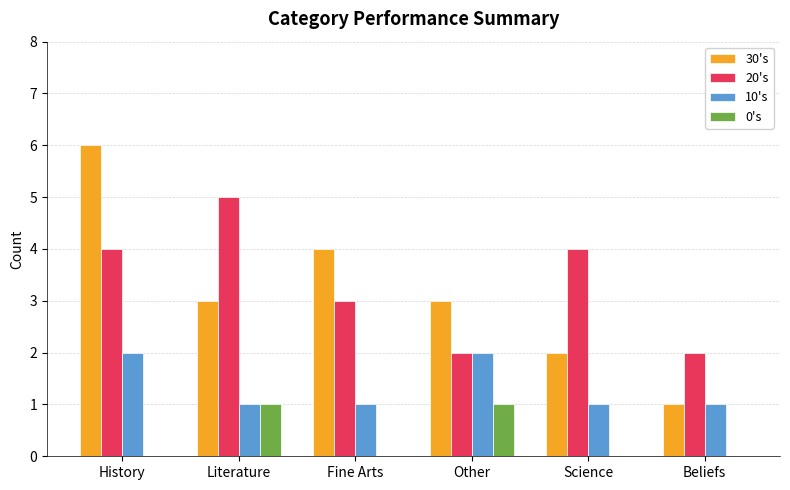

Which series has the largest total across all categories?

20's